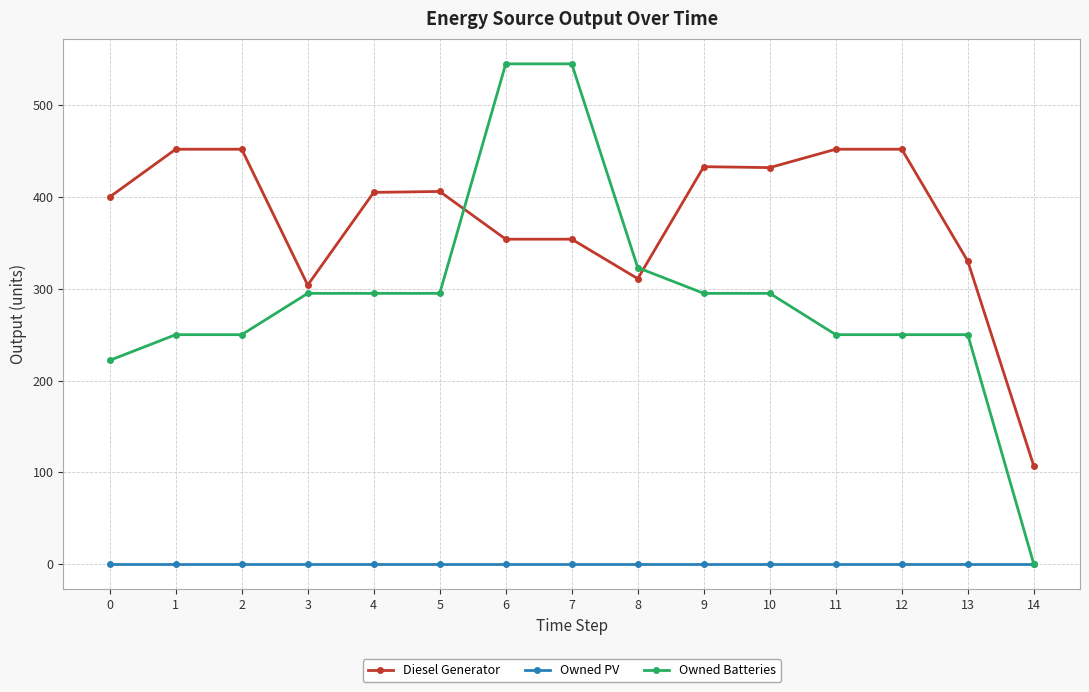

How many times do Owned Batteries and Diesel Generator cross each other?

2